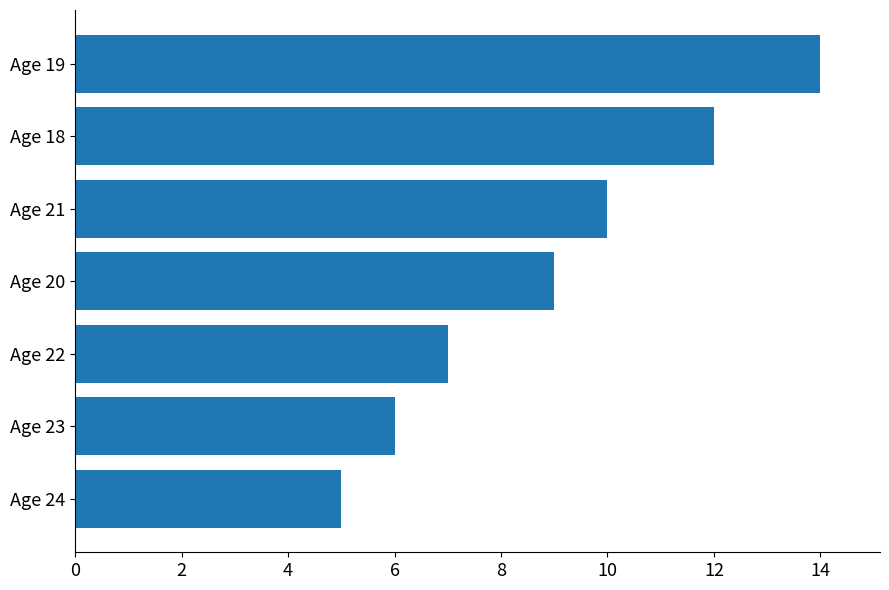

Where is the data nearest to the value 9?

Age 20